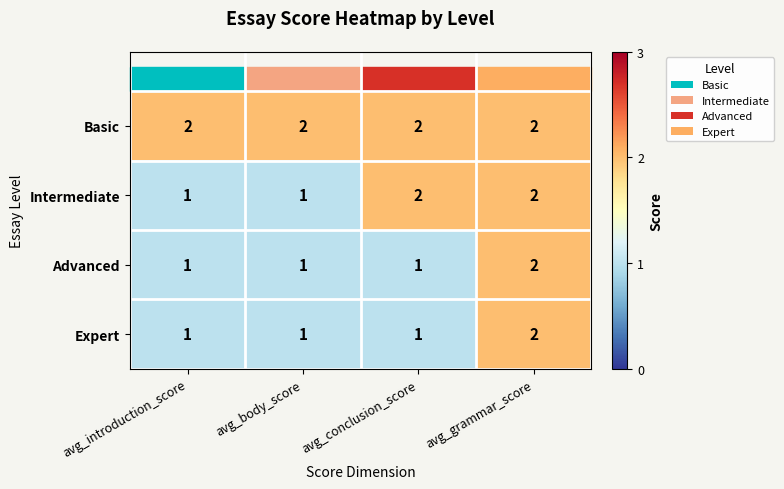

At which label does Expert reach its peak?

avg_grammar_score